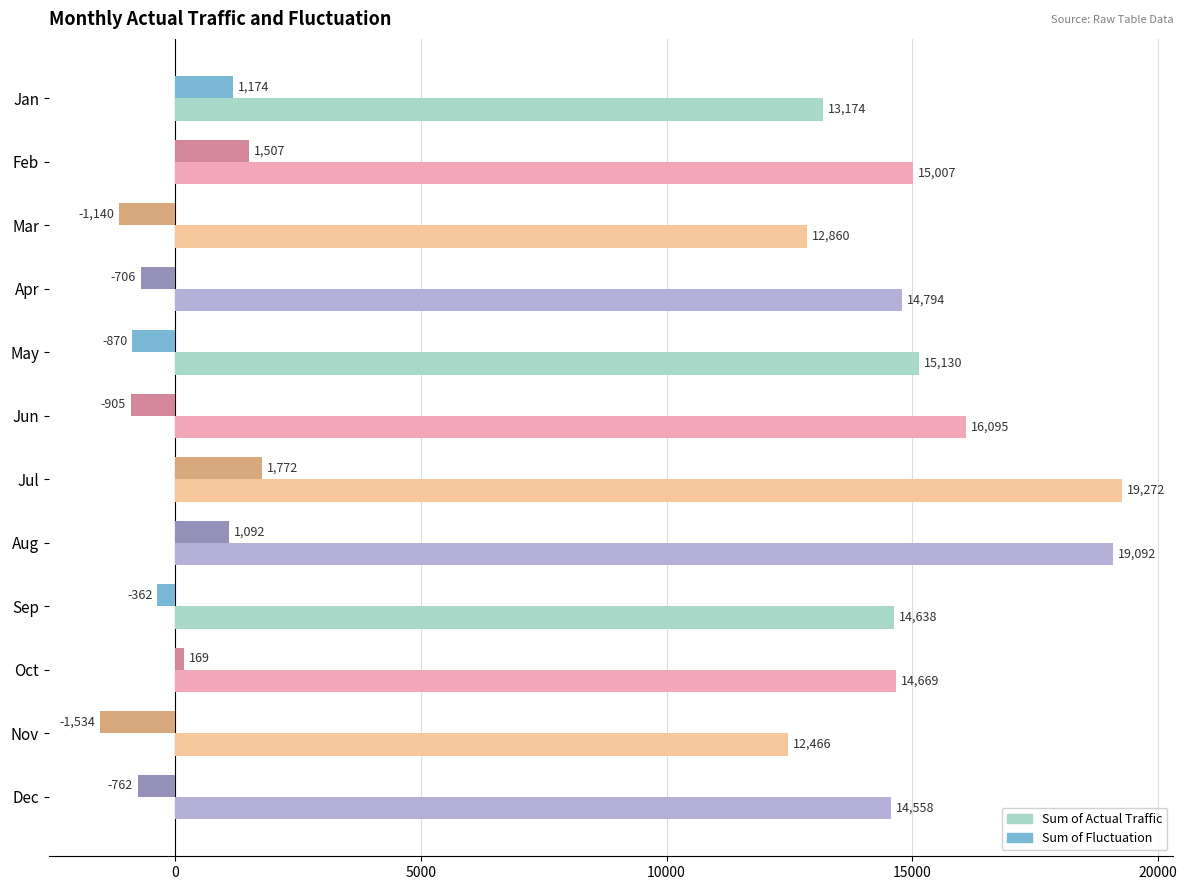

The Sum of Actual Traffic series shows 15130 at May. True or false?

True